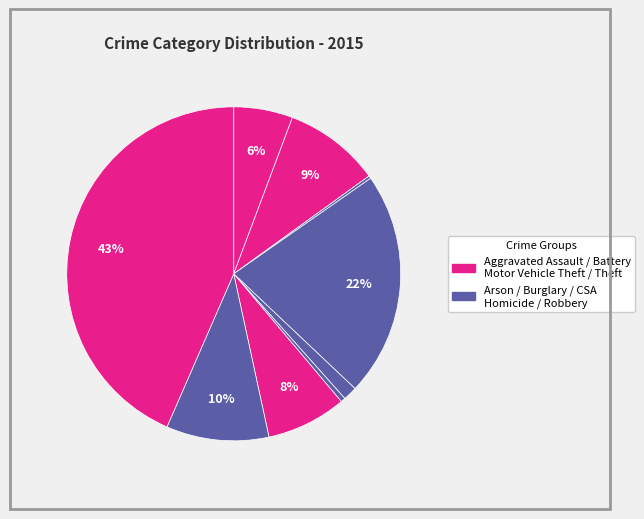

Which category has the smallest portion of the pie?

Arson